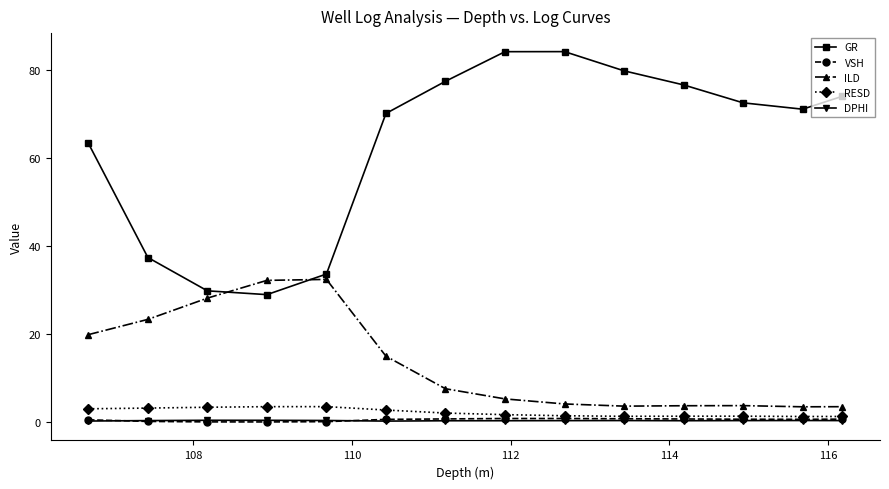

Which series has the largest total across all categories?

GR